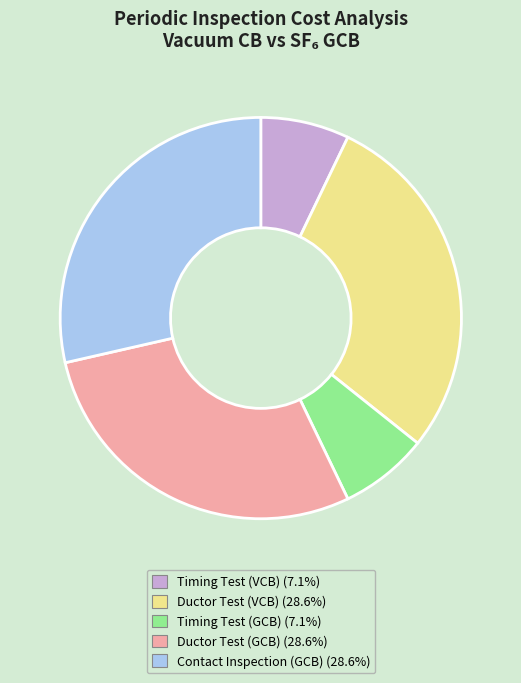

How many slices are in this pie chart?

5